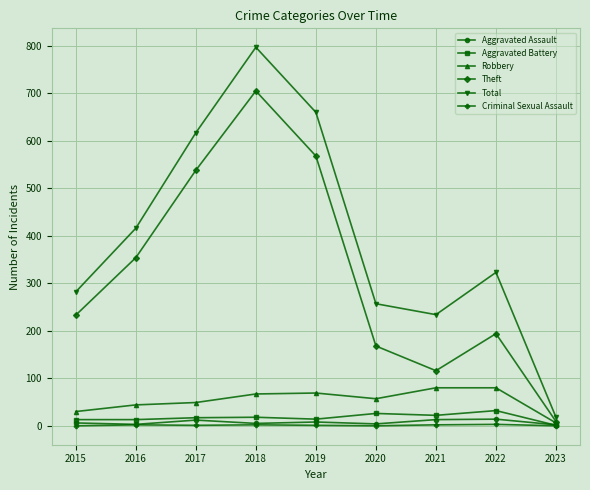

True or false: Theft and Criminal Sexual Assault intersect in this chart.

False